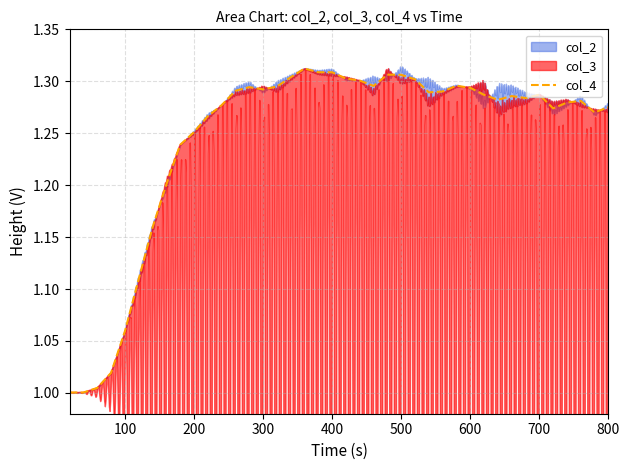

The value of col_4 at 300 is 2.1. True or false?

False